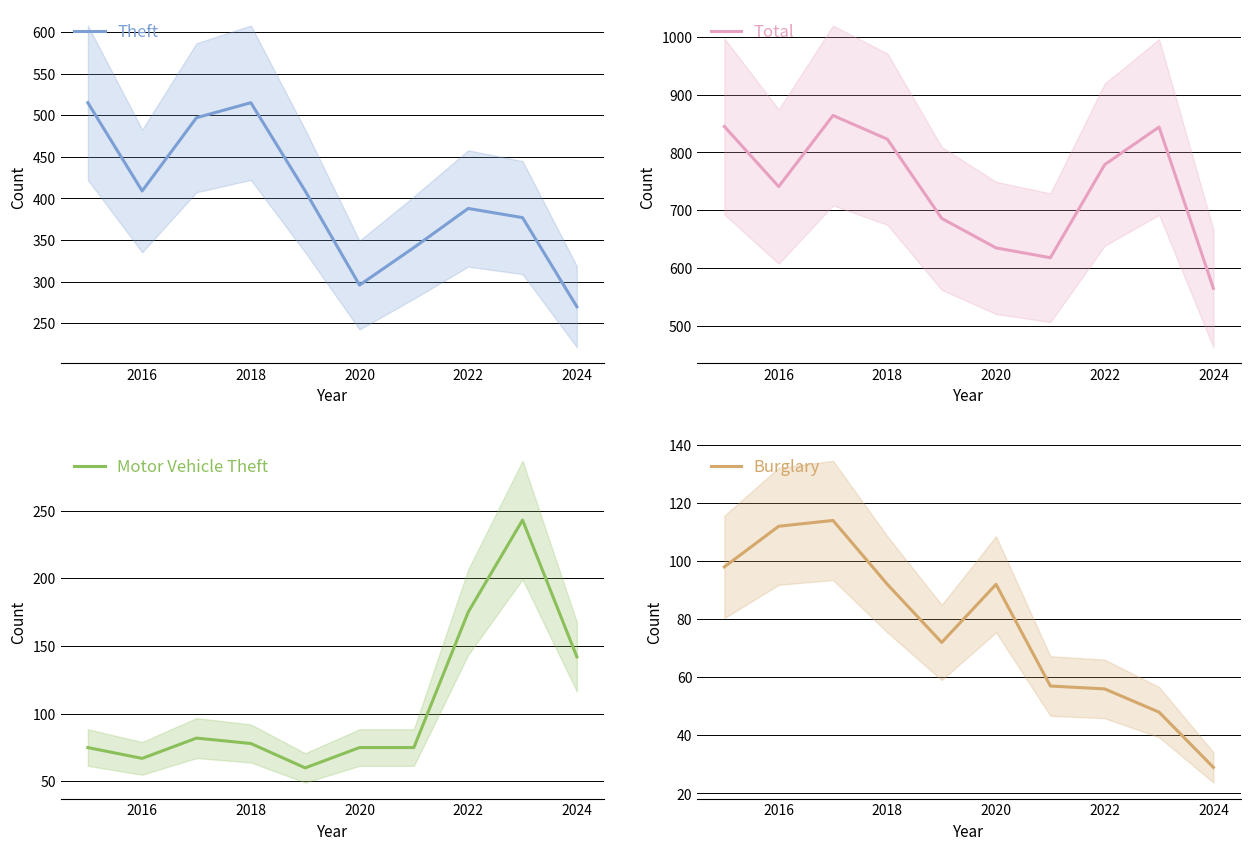

The value of Theft at 2020 is 296. True or false?

True